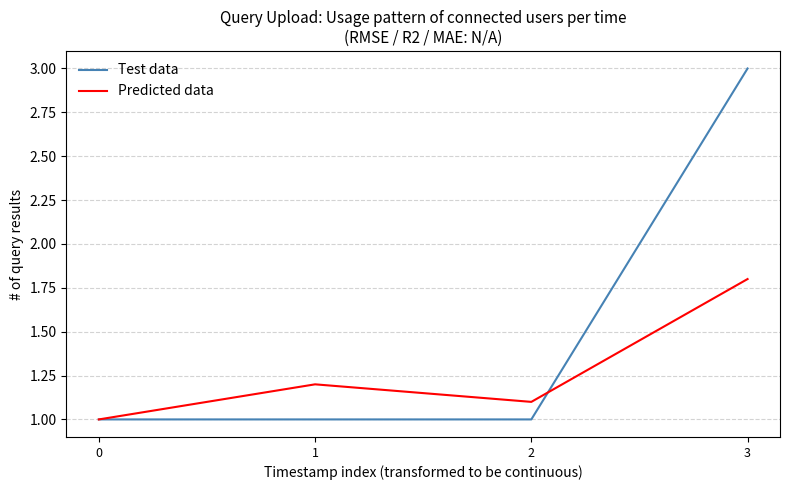

True or false: Test data has more than 2 interior local peaks.

False